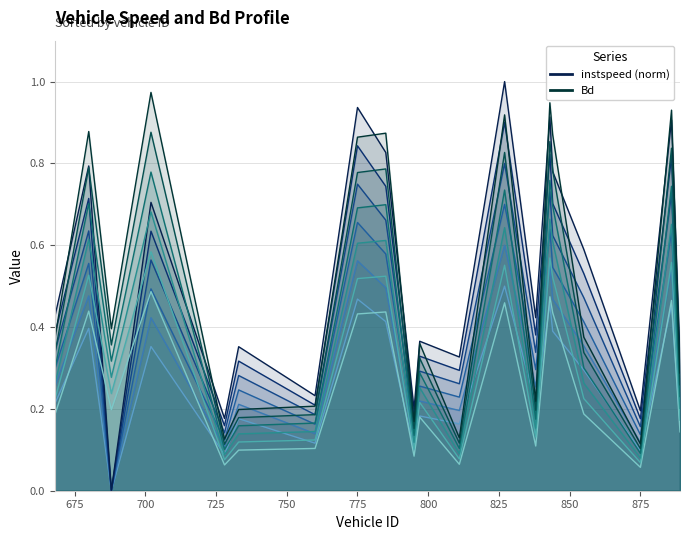

Reading left to right, transcribe all the data shown in this chart.

instspeed: 0.3	0.6	0.0	0.5	0.1	0.2	0.2	0.7	0.6	0.1	0.3	0.2	0.7	0.3	0.6	0.5	0.4	0.1	0.6	0.2
Bd: 0.2	0.4	0.2	0.5	0.1	0.1	0.1	0.4	0.4	0.1	0.2	0.1	0.5	0.1	0.5	0.4	0.2	0.1	0.5	0.1